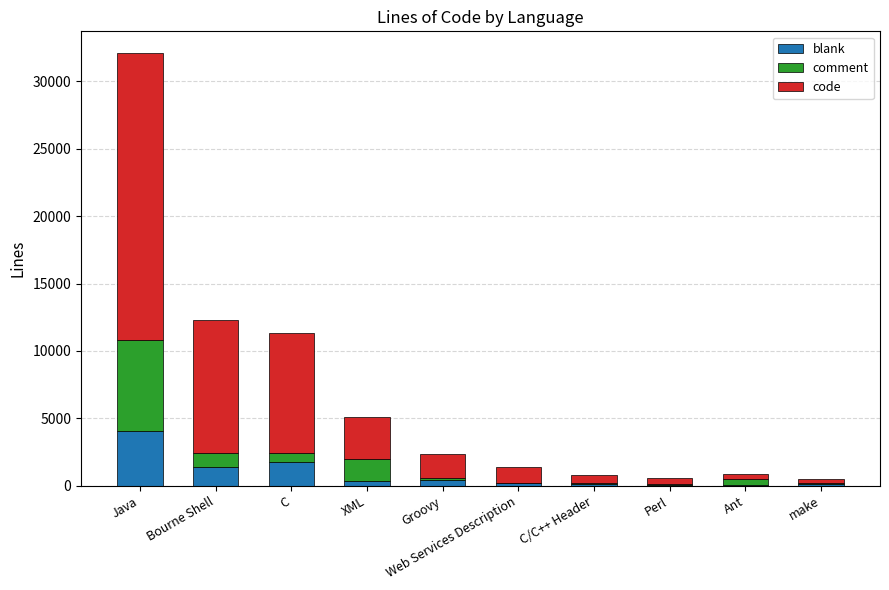

At which label does blank reach its peak?

Java